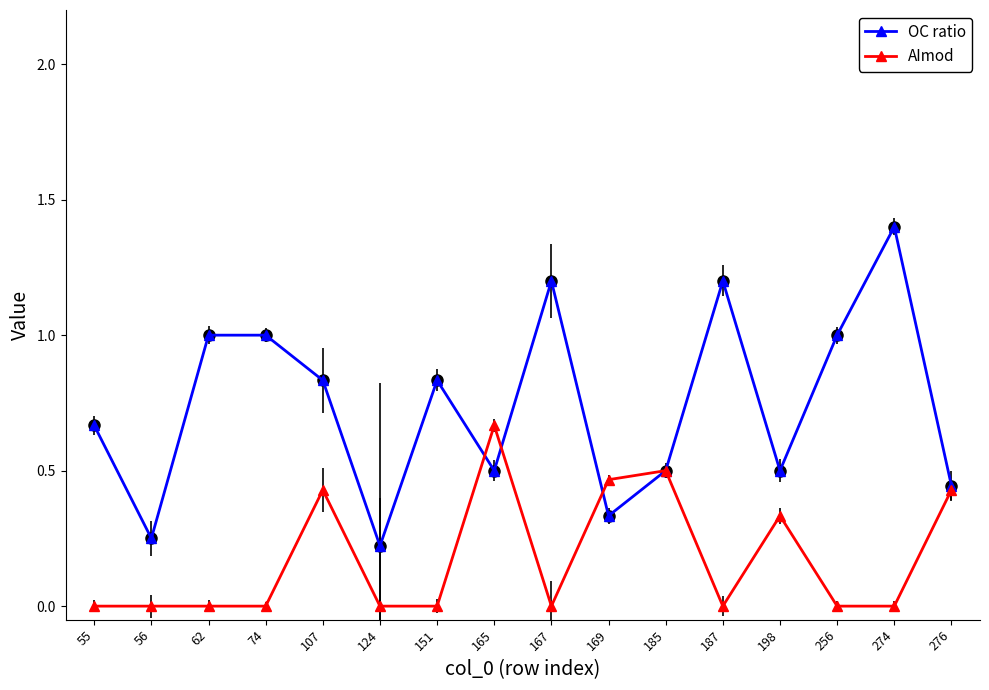

What is the maximum value shown in the chart?

1.4